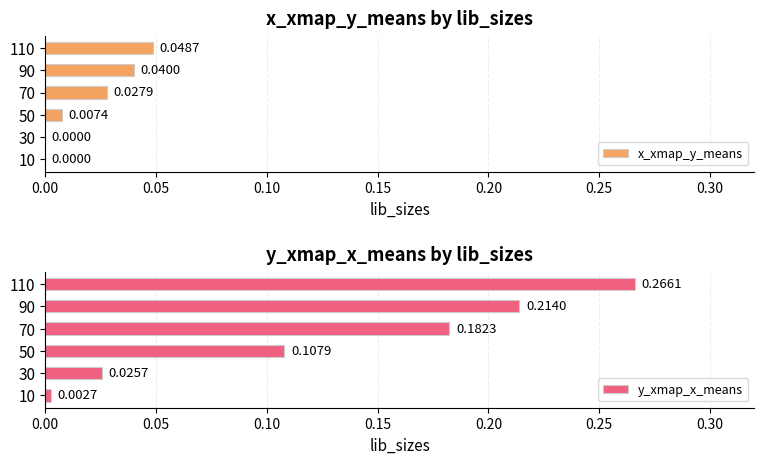

What is the sum of all y_xmap_x_means values?

0.8